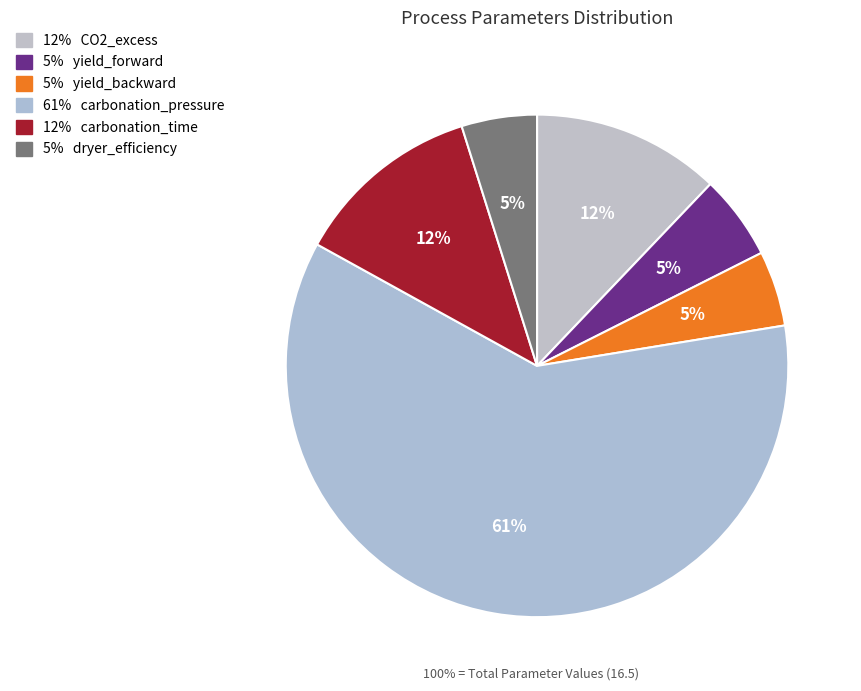

Does any single category account for the majority?

Yes